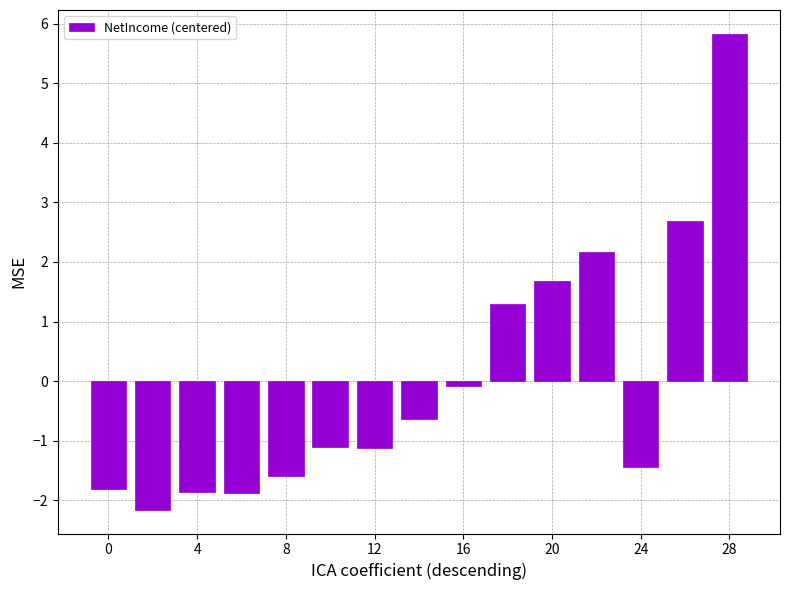

What is the value of the 12th bar from the left?

2.2